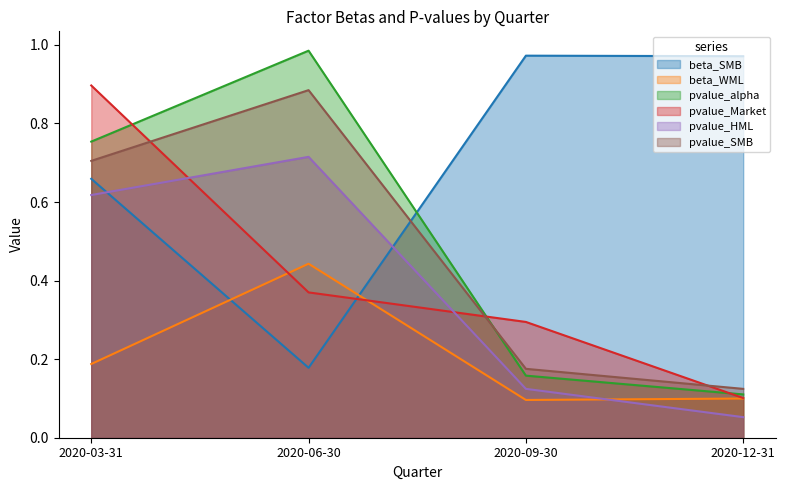

Between 2020-06-30 and 2020-12-31, which is larger?

2020-12-31